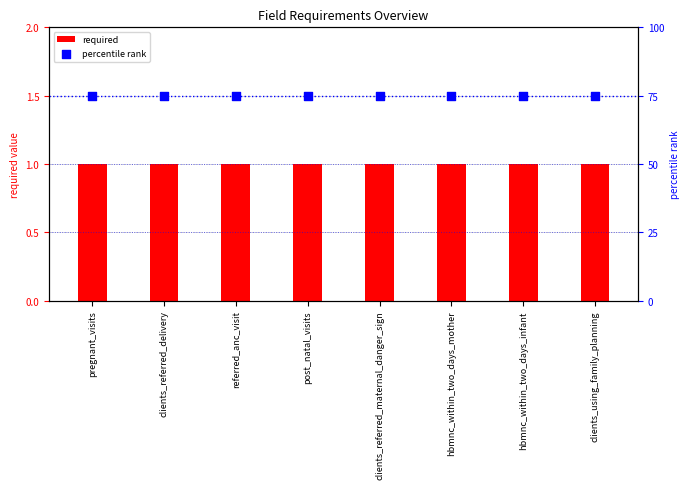

At how many categories does at least one series exceed 27?

8